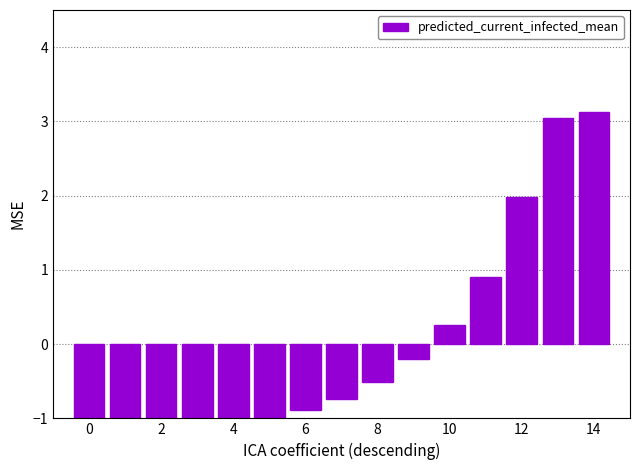

How many values are below 0?

10